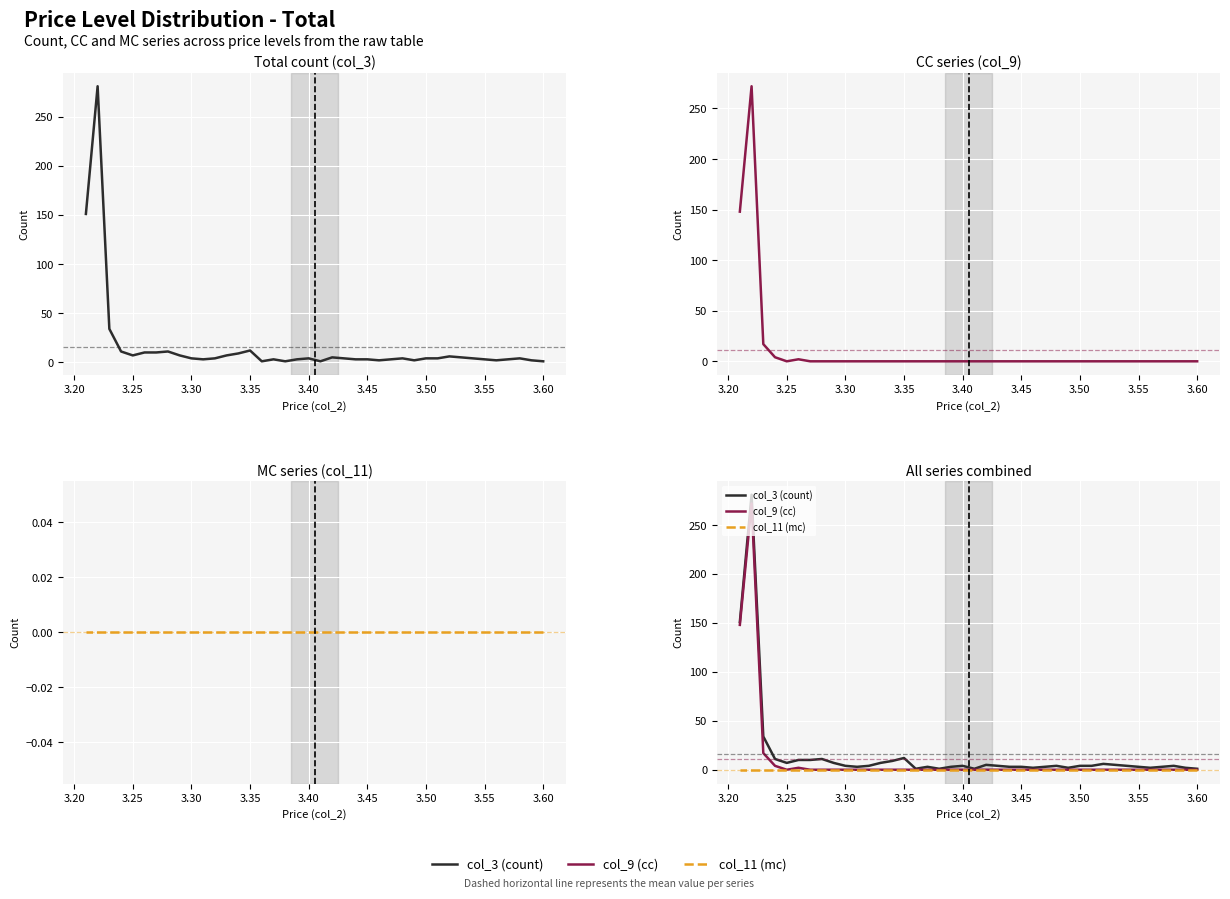

How many values in the col_3 (count) series are below 4?

16